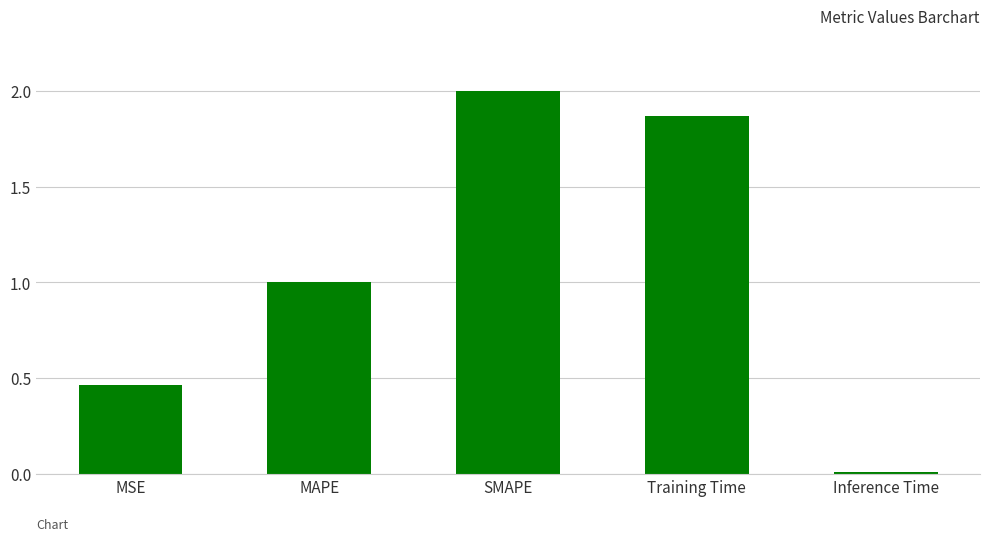

What is the difference between the maximum and minimum values?

2.0